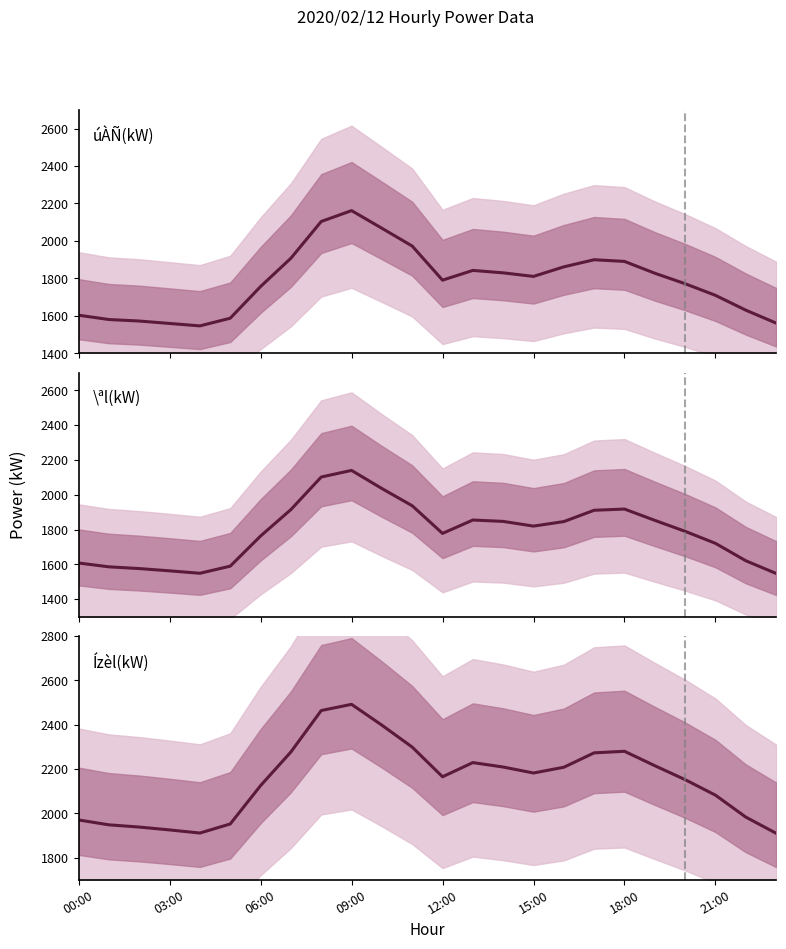

Is it true that Ízèl(kW) equals 1177 at 10?

False